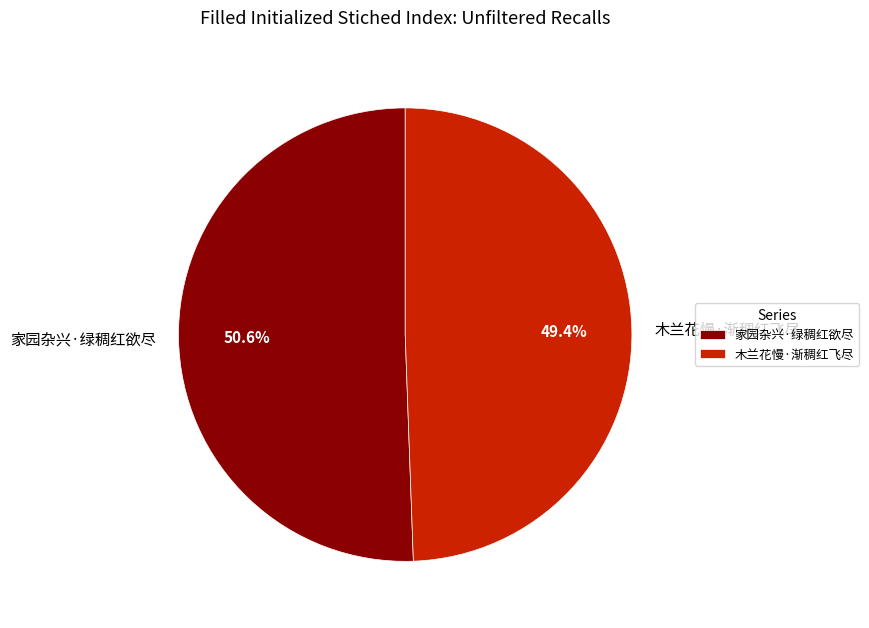

To the nearest percent, what percentage of the pie is 木兰花慢·渐稠红飞尽?

49%